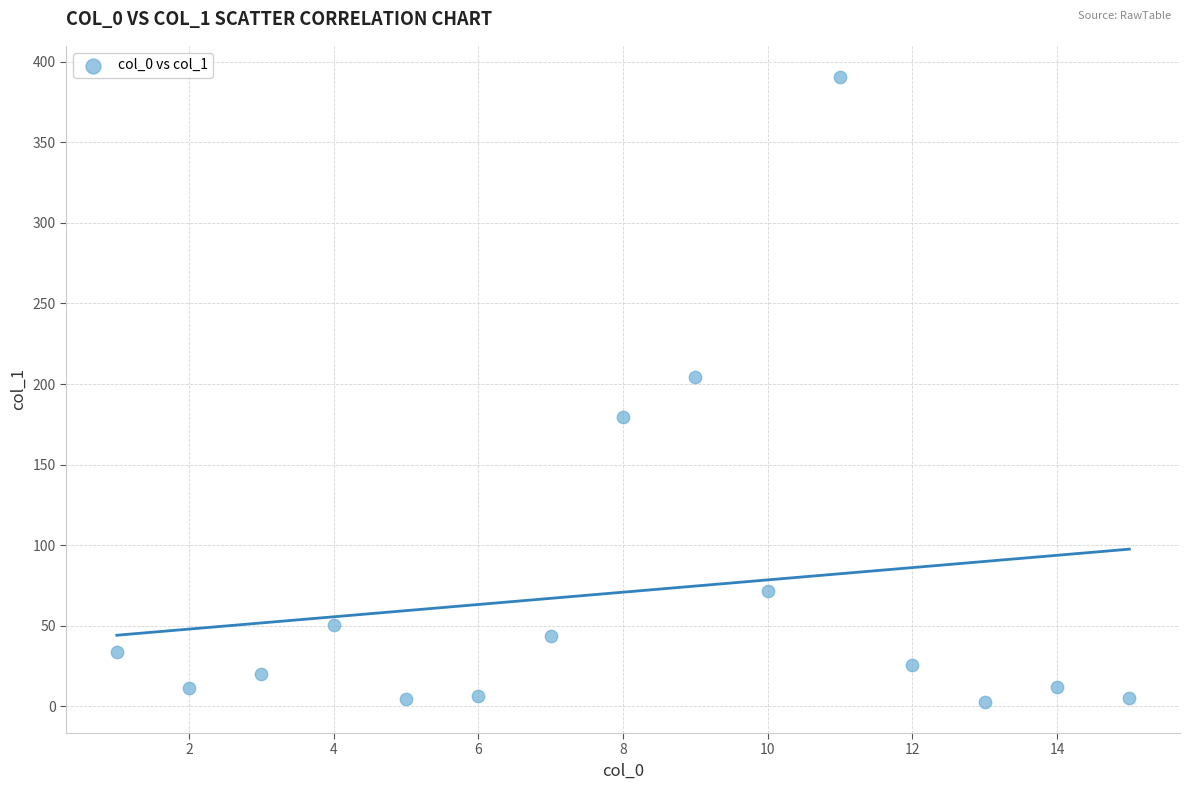

What is the range of X values (max minus min)?

14.0